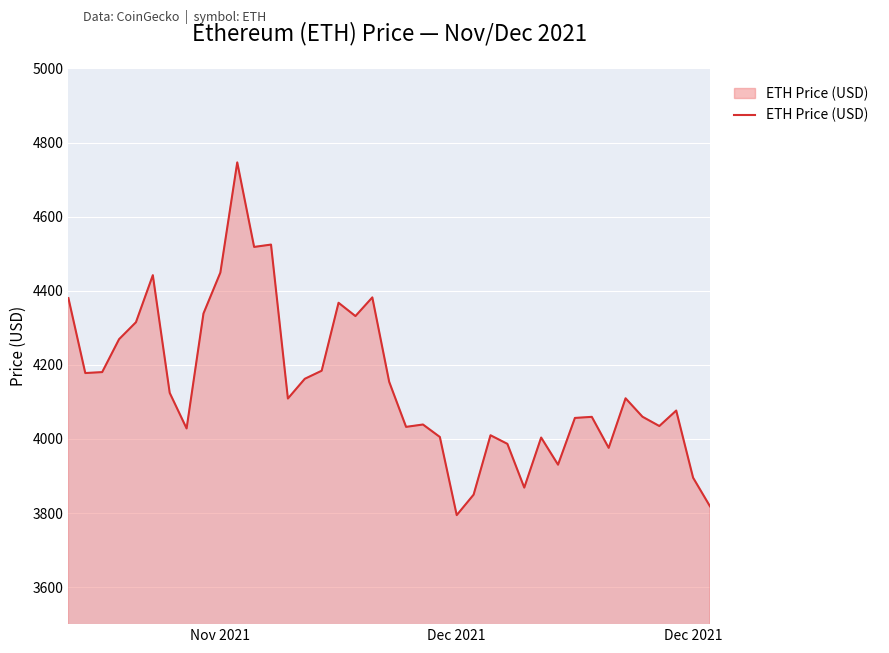

What is the difference between the maximum and minimum values?

952.1